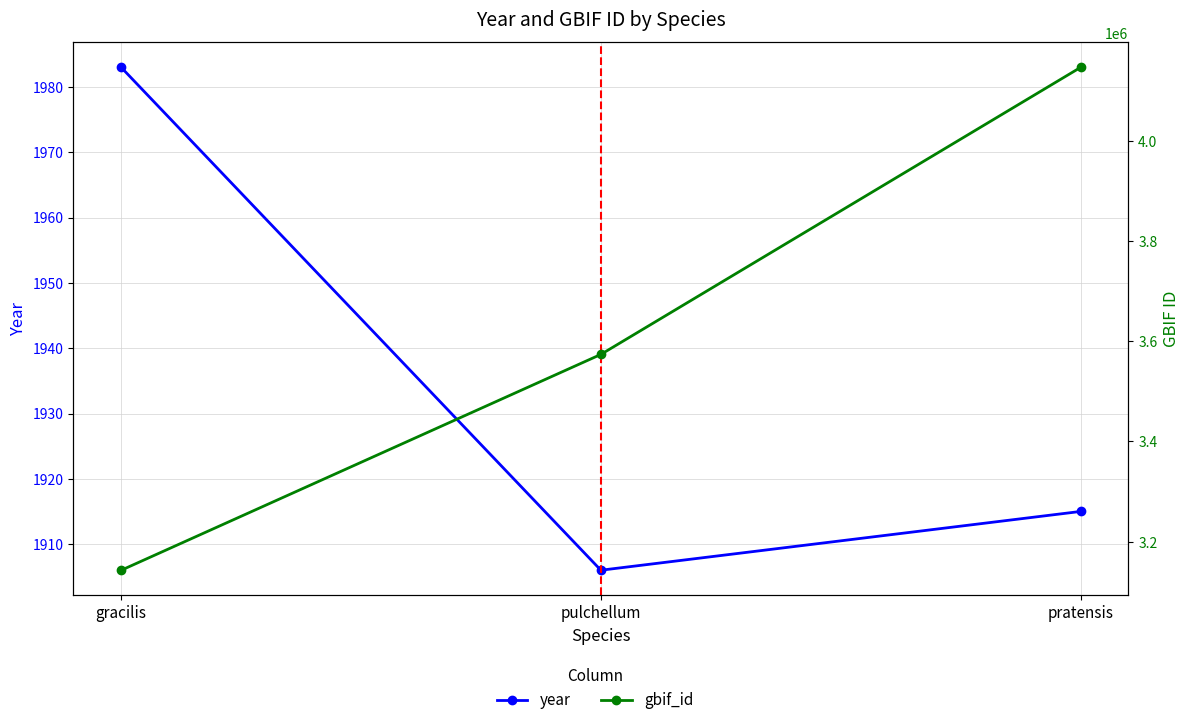

Where does the gbif_id series first go above 3573575?

pratensis